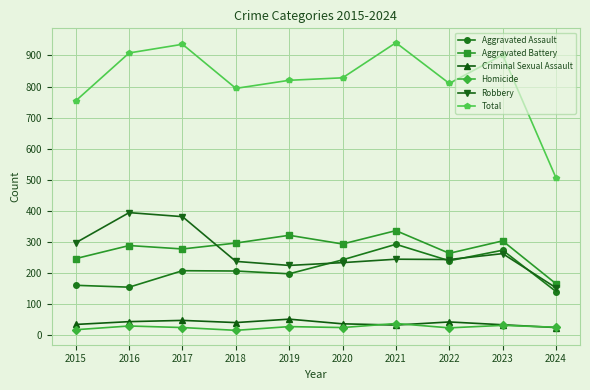

List the series in order of their peak value, lowest first.

Homicide, Criminal Sexual Assault, Aggravated Assault, Aggravated Battery, Robbery, Total